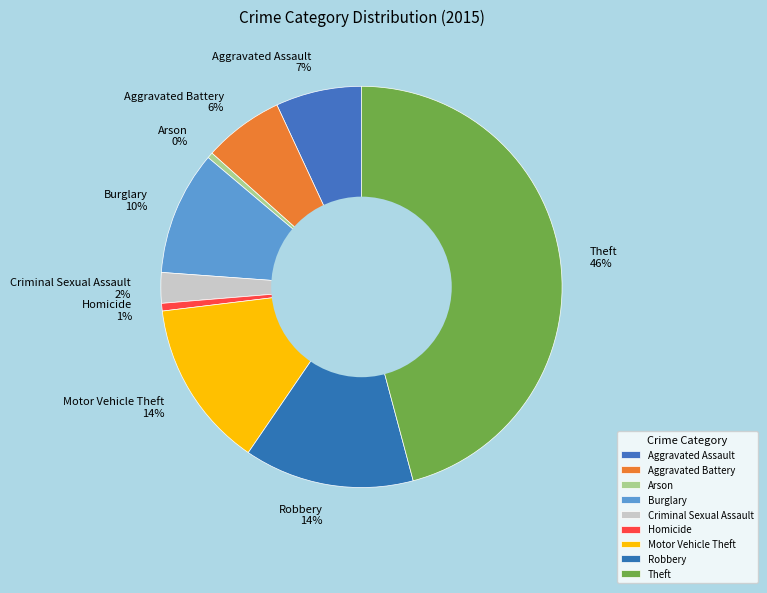

To the nearest percent, what portion does Theft represent?

46%